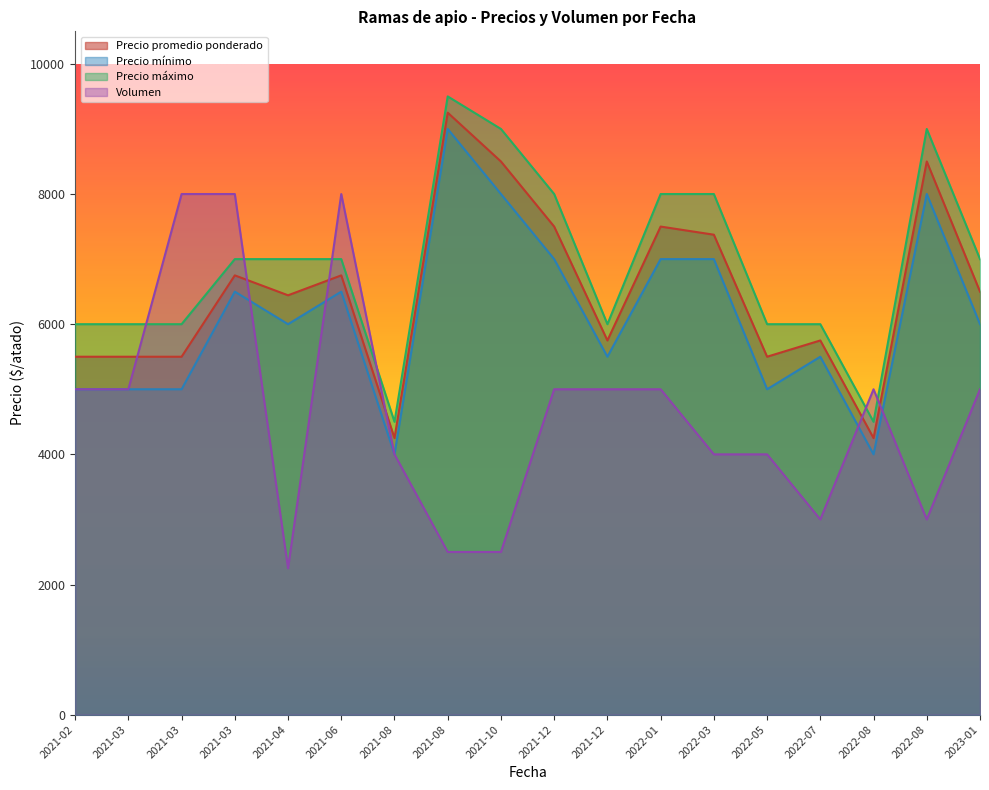

Reading left to right, transcribe all the data shown in this chart.

Precio promedio ponderado: 5500	5500	5500	6750	6444	6750	4250	9250	8500	7500	5750	7500	7375	5500	5750	4250	8500	6500
Precio minimo: 5000	5000	5000	6500	6000	6500	4000	9000	8000	7000	5500	7000	7000	5000	5500	4000	8000	6000
Precio maximo: 6000	6000	6000	7000	7000	7000	4500	9500	9000	8000	6000	8000	8000	6000	6000	4500	9000	7000
Volumen: 5000	5000	8000	8000	2250	8000	4000	2500	2500	5000	5000	5000	4000	4000	3000	5000	3000	5000